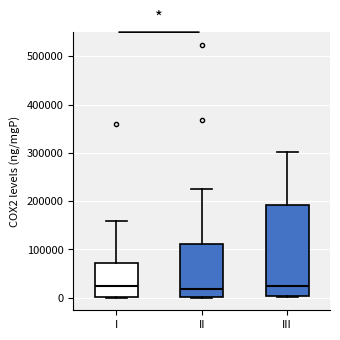

Reading left to right, read every box against the y-axis: the position of its median line, the range the box covers, and the ends of its whiskers. The values are not printed on the chart, so give them approximately, as read against the axis.

I: median 20000, box 0 to 70000, whiskers 0 to 160000
II: median 20000, box 0 to 110000, whiskers 0 to 230000
III: median 20000, box 0 to 190000, whiskers 0 (just below the box's lower edge) to 300000